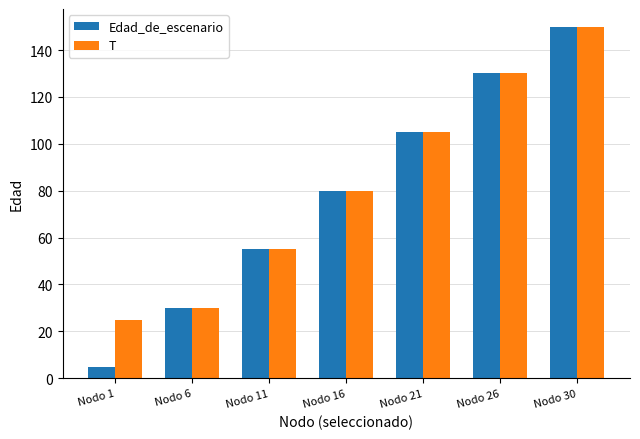

List the labels in order of Edad_de_escenario value, largest first.

Nodo 30, Nodo 26, Nodo 21, Nodo 16, Nodo 11, Nodo 6, Nodo 1